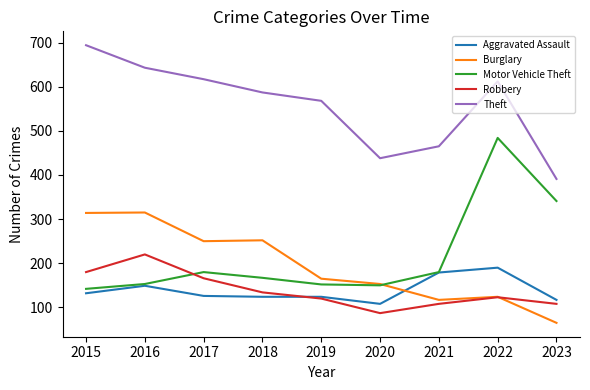

True or false: Burglary has a value of 207 at 2021.

False